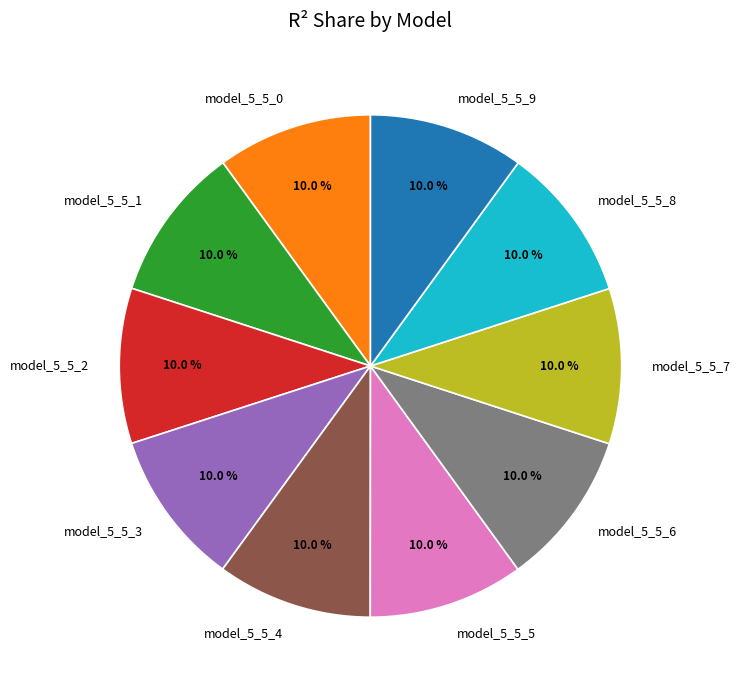

Is it true that model_5_5_5 is 10% of the pie?

True